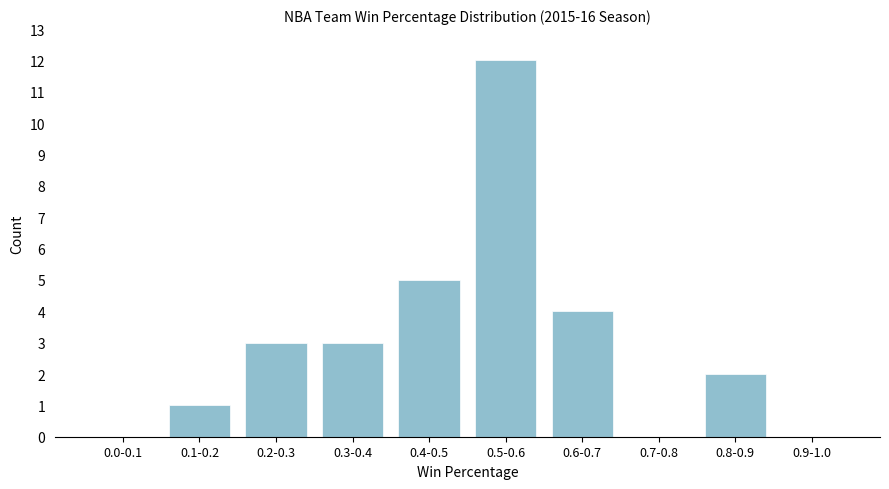

Reading left to right, transcribe all the data shown in this chart.

0.0-0.1=0	0.1-0.2=1	0.2-0.3=3	0.3-0.4=3	0.4-0.5=5	0.5-0.6=12	0.6-0.7=4	0.7-0.8=0	0.8-0.9=2	0.9-1.0=0